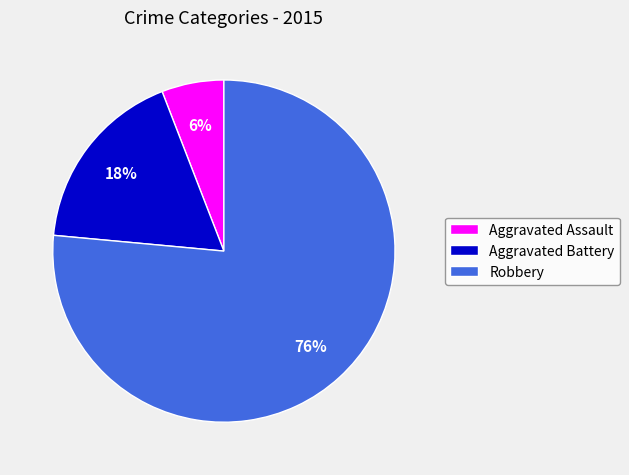

To the nearest percent, what is the average slice percentage?

33%